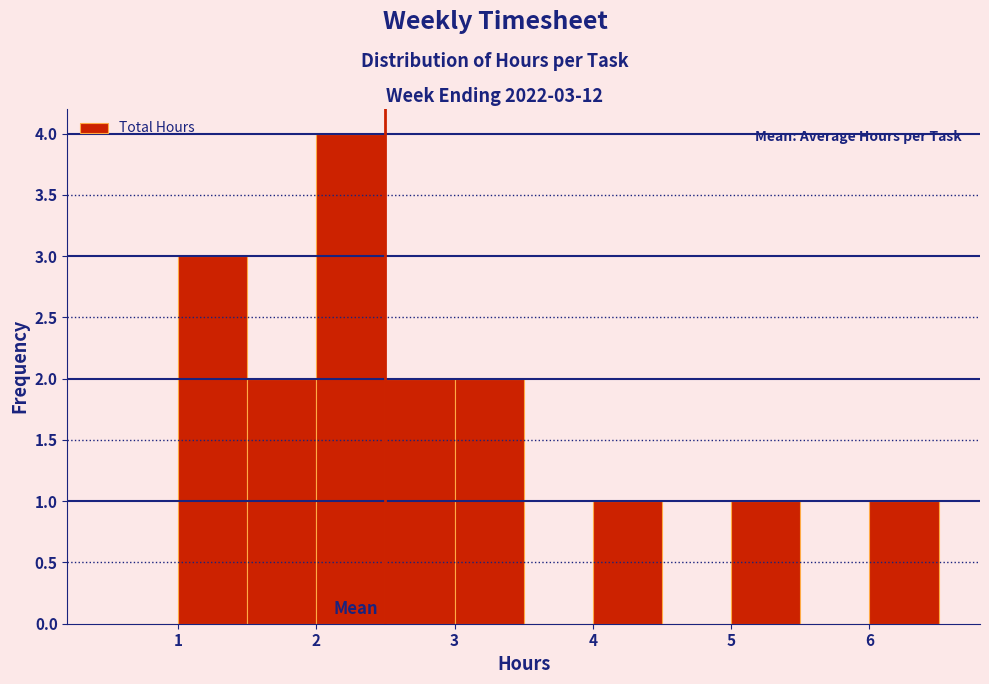

Which range on the x-axis has the tallest bar?

2.0 to 2.5